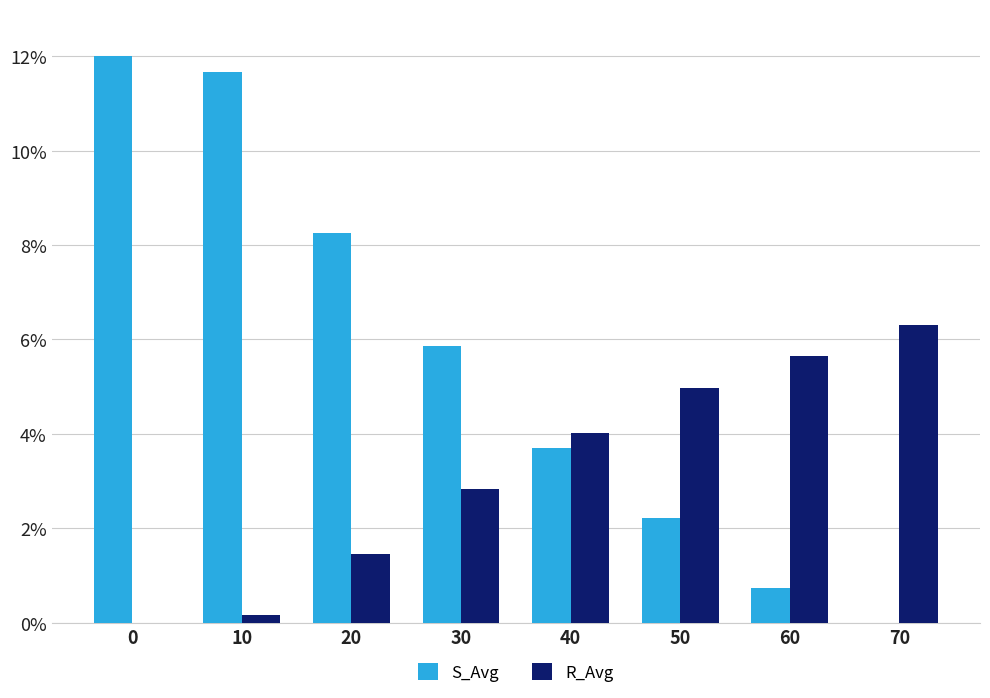

How many groups of bars are there?

8